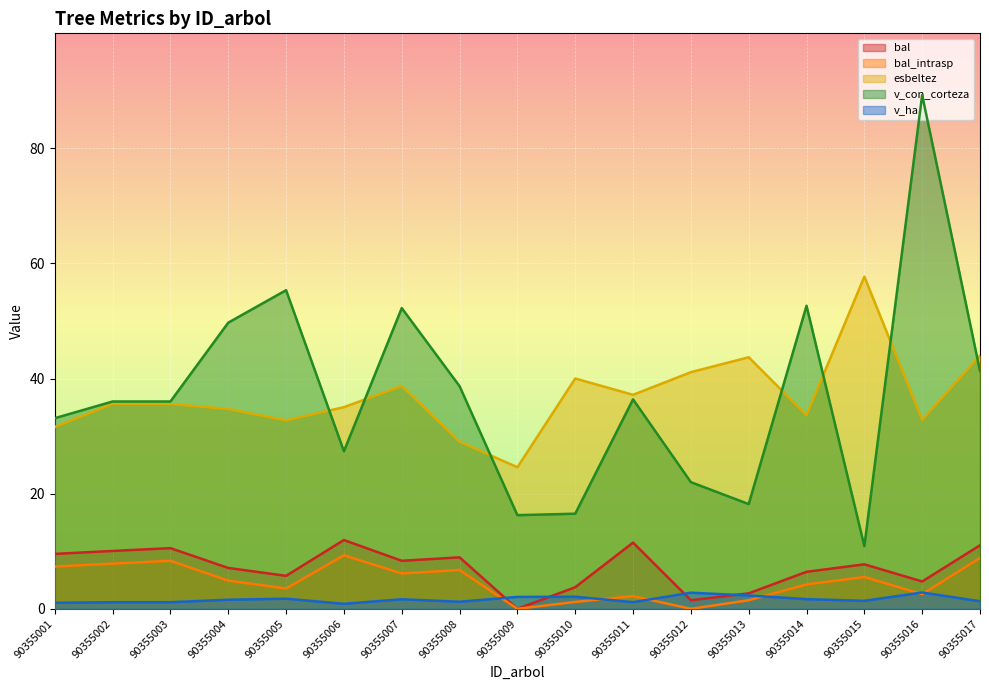

Reading left to right, list all the values displayed in this chart.

bal: 9.5	10.1	10.5	7.1	5.7	11.9	8.3	8.9	0.0	3.8	11.5	1.5	2.7	6.4	7.7	4.8	11.0
bal_intrasp: 7.3	7.8	8.3	4.9	3.5	9.3	6.1	6.7	0.0	1.2	2.2	0.0	1.5	4.2	5.5	2.5	8.8
esbeltez: 31.6	35.6	35.6	34.7	32.7	35.0	38.7	29.0	24.6	40.0	37.2	41.1	43.7	33.6	57.7	32.8	44.0
v_con_corteza: 33.1	36.0	36.0	49.7	55.3	27.4	52.2	38.7	16.3	16.5	36.4	22.0	18.2	52.6	10.9	89.2	41.3
v_ha: 1.1	1.1	1.1	1.6	1.8	0.9	1.7	1.2	2.1	2.1	1.2	2.8	2.3	1.7	1.4	2.8	1.3